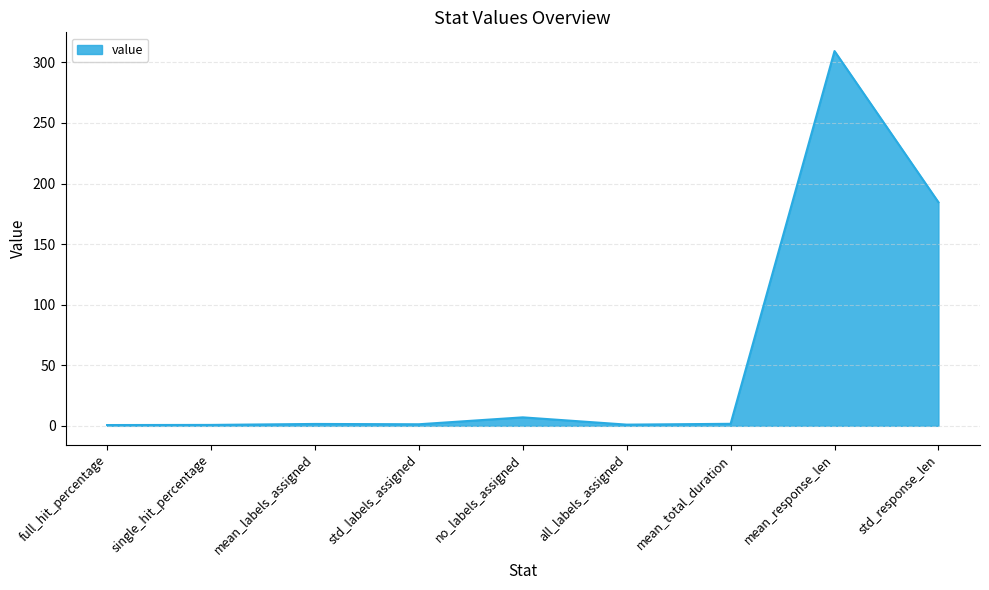

At which category does the chart reach its peak across all series?

mean_response_len